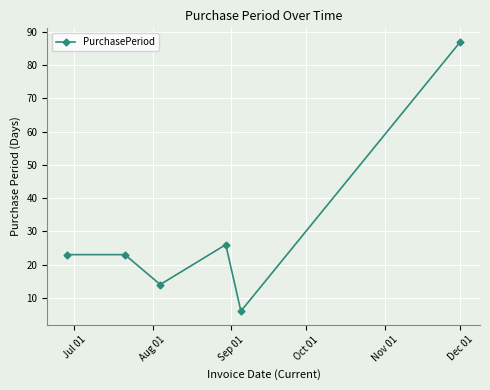

What is the value of the 4th point from the left?

26